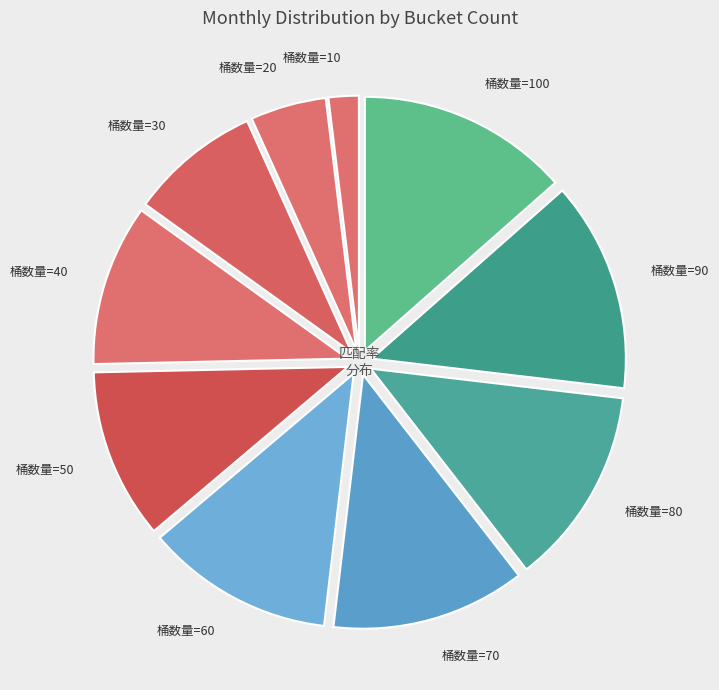

What is the smallest slice in the pie chart?

桶数量=10